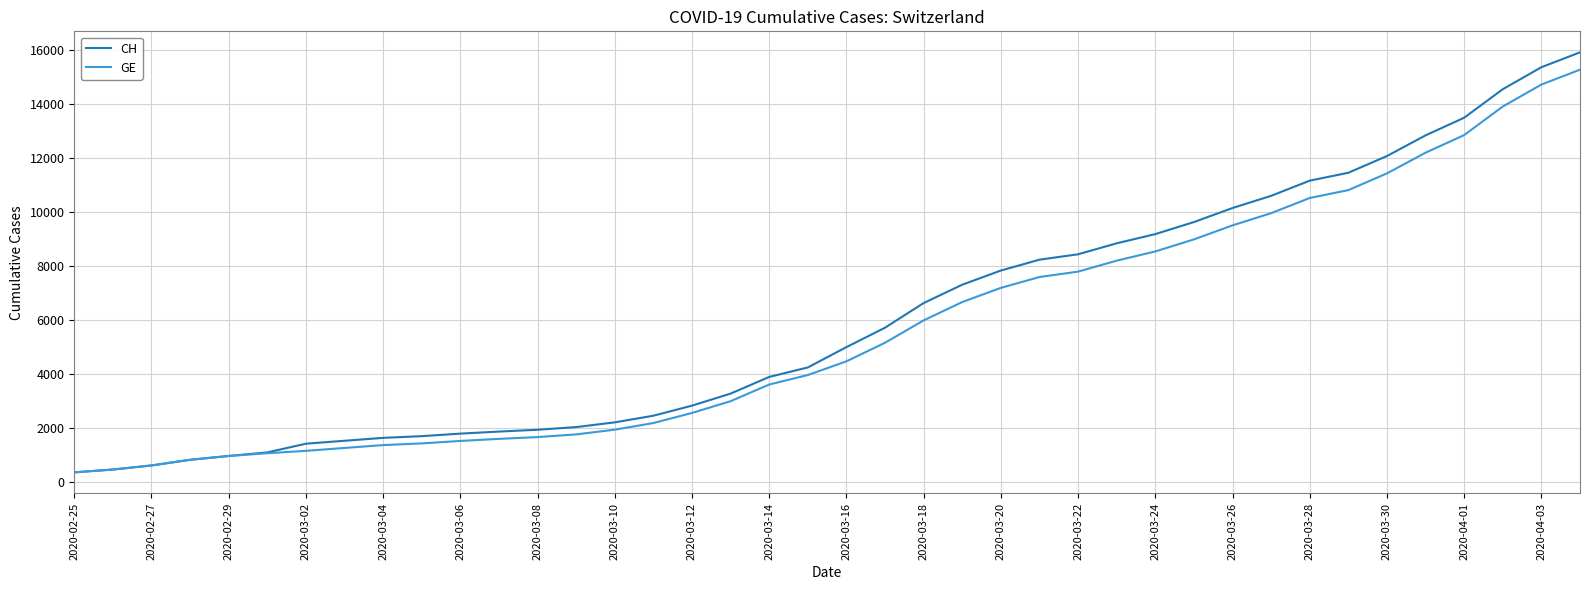

Which series has the widest spread of values?

CH